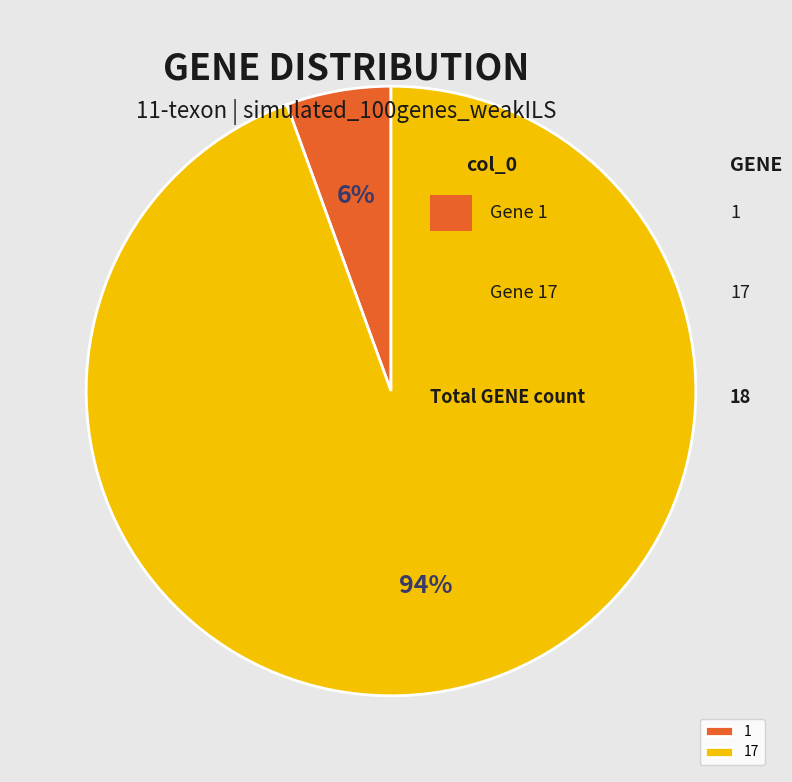

The 17 slice represents 94% of the pie. True or false?

True